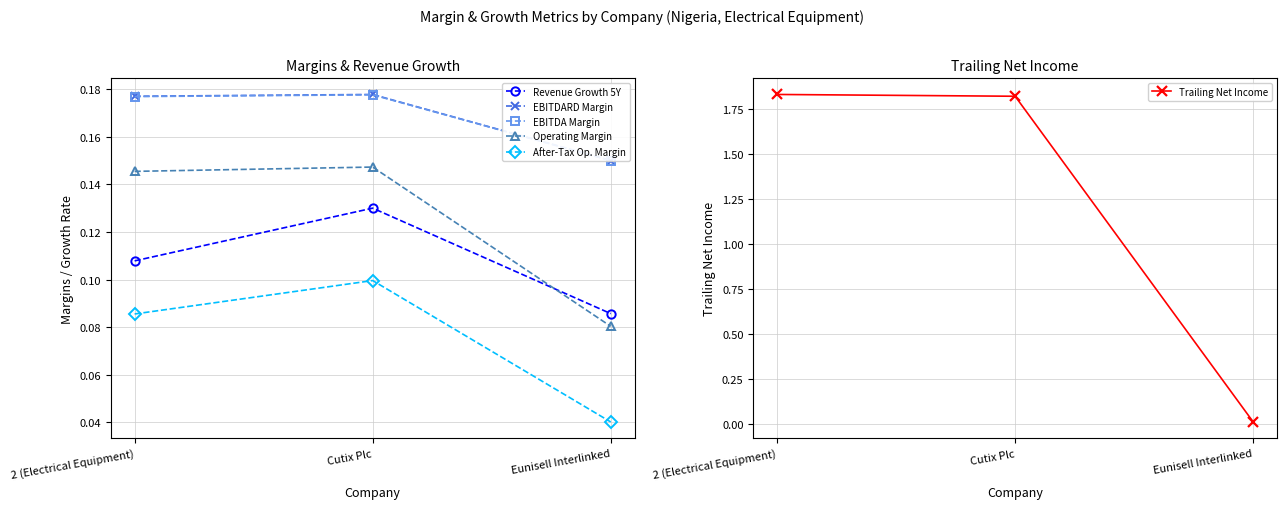

Which label corresponds to the smallest value in the chart?

Eunisell Interlinked